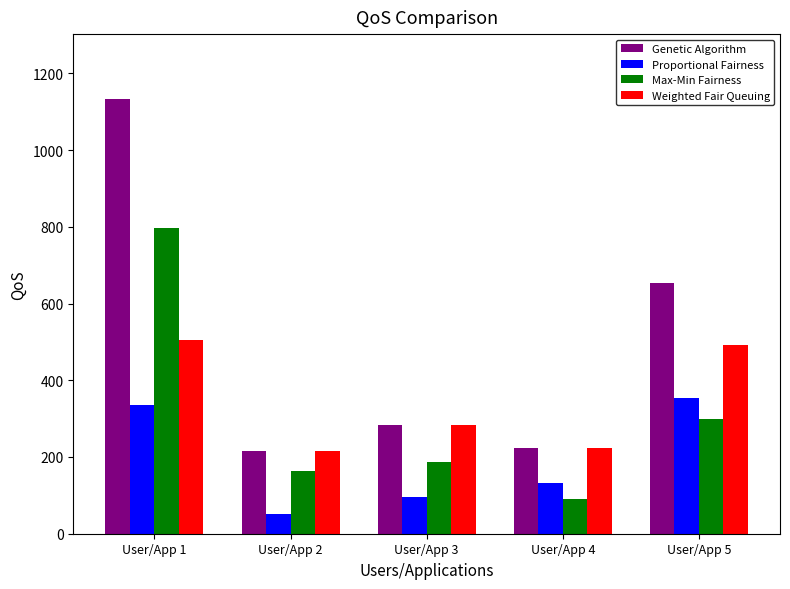

Where is Max-Min Fairness nearest to the value 444?

User/App 5